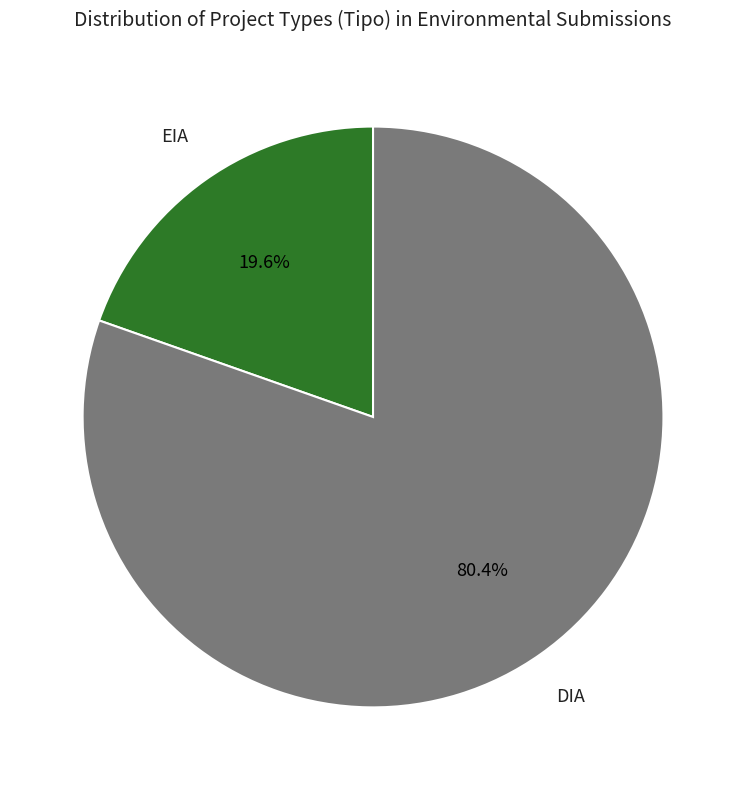

Is it true that DIA is 80% of the pie?

True